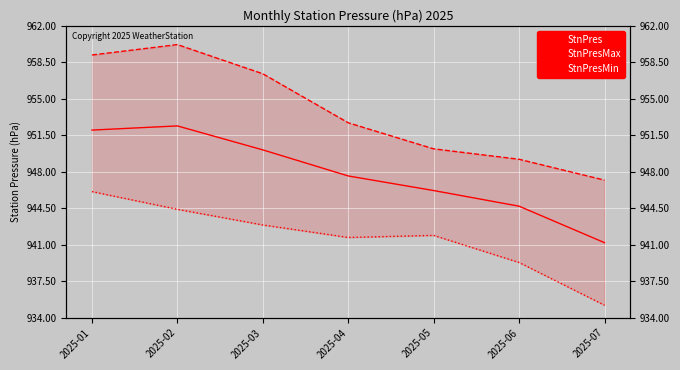

How many data points in StnPres are less than 947?

3